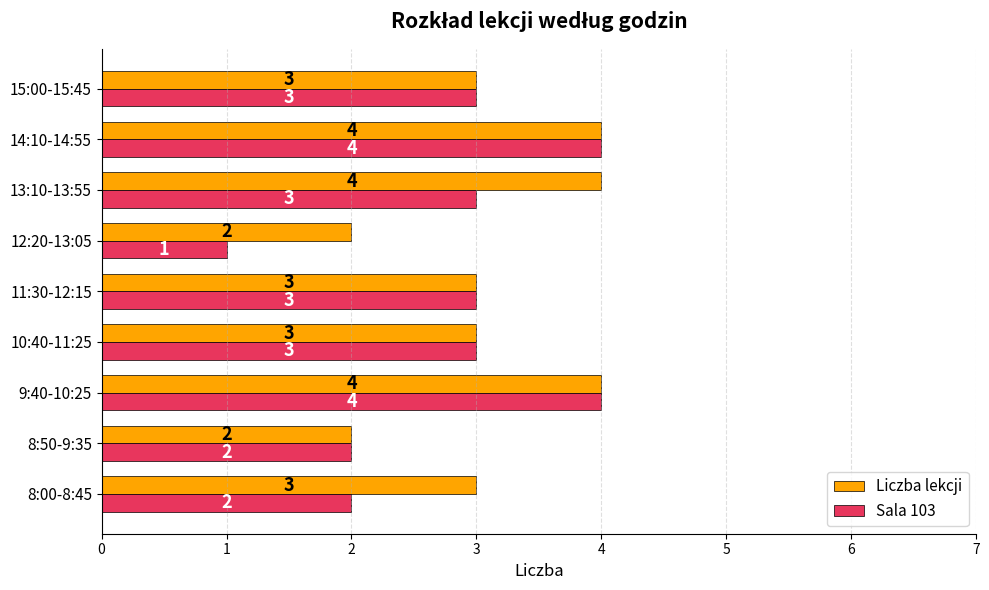

The Liczba lekcji series shows 4 at 13:10-13:55. True or false?

True